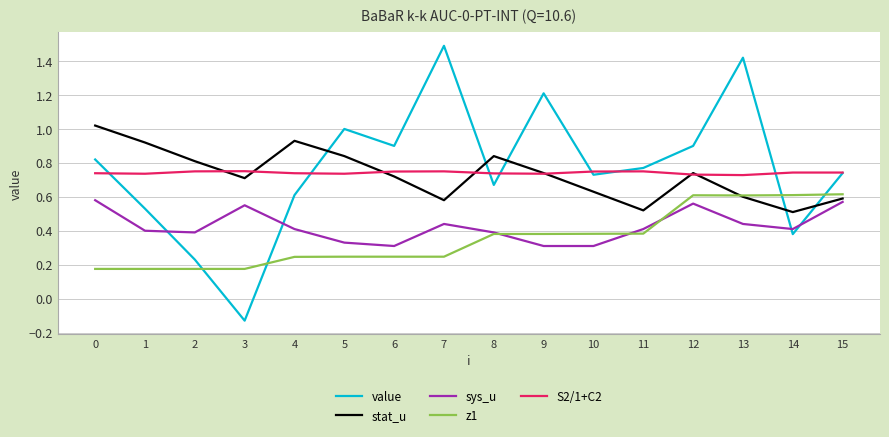

Is this an area chart (filled region under the line)?

No